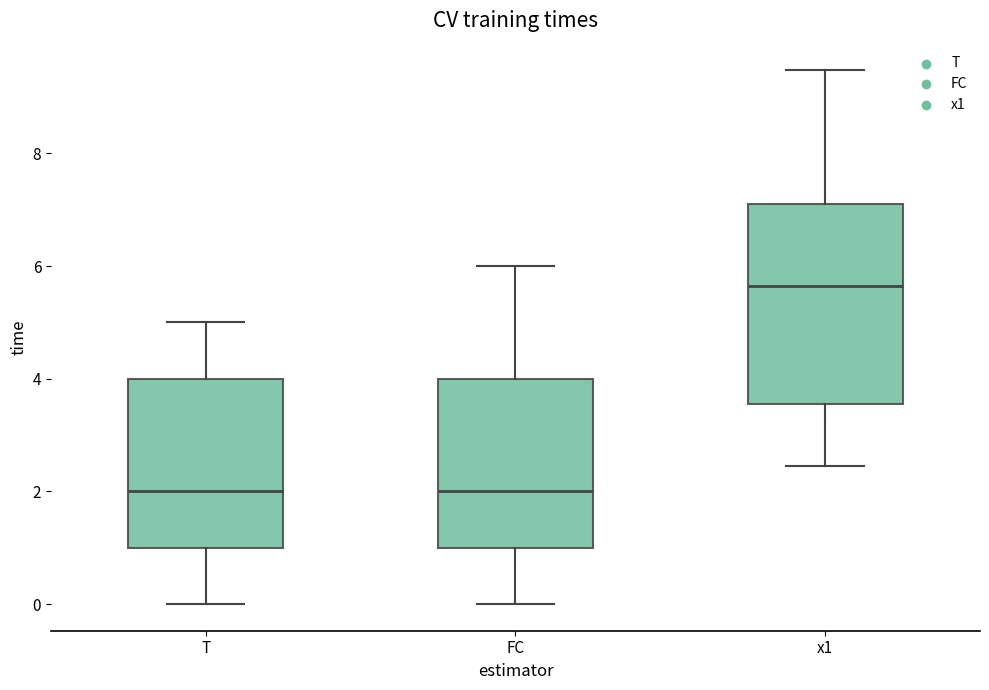

Reading left to right, transcribe this box plot: for each box, give where its median line is, the range the box spans, and where its two whiskers end, as read against the y-axis. The values are not printed on the chart, so give them approximately, as read against the axis.

T: median 2.0, box 1.0 to 4.0, whiskers 0.0 to 5.0
FC: median 2.0, box 1.0 to 4.0, whiskers 0.0 to 6.0
x1: median 5.6, box 3.6 to 7.2, whiskers 2.4 to 9.4